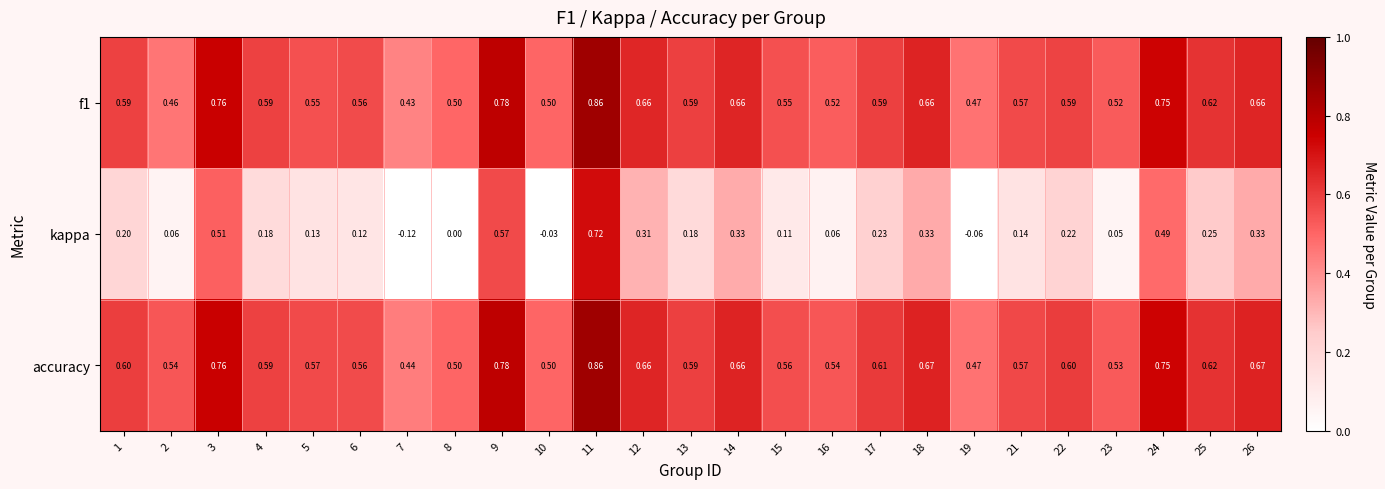

How many series are shown in this chart?

3